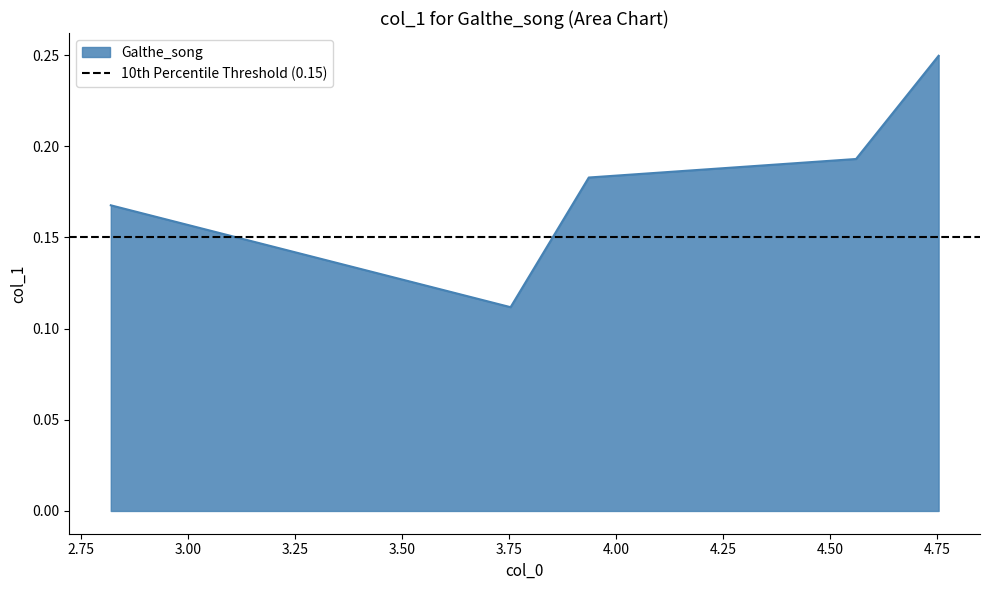

Rank the categories by value from highest to lowest.

4.754285714, 4.561269841, 3.936507937, 2.819047619, 3.753650794